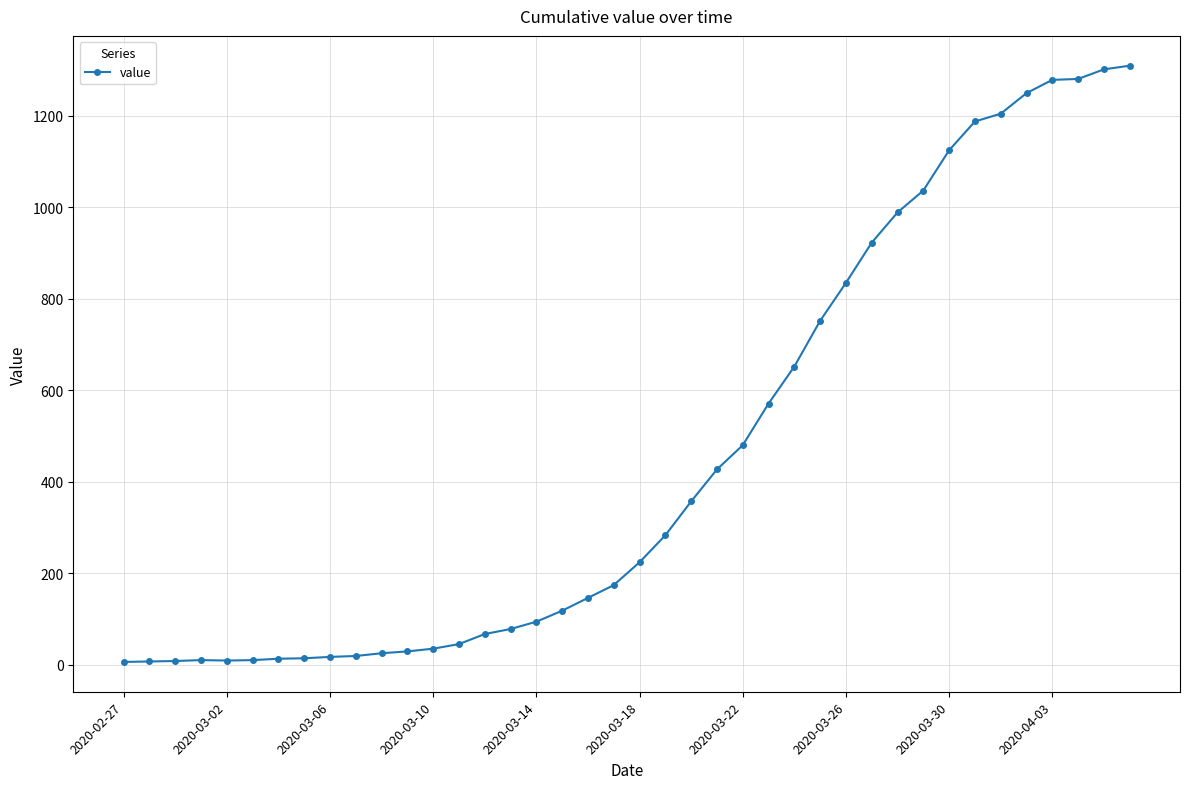

What is the difference between the maximum and minimum values?

1304